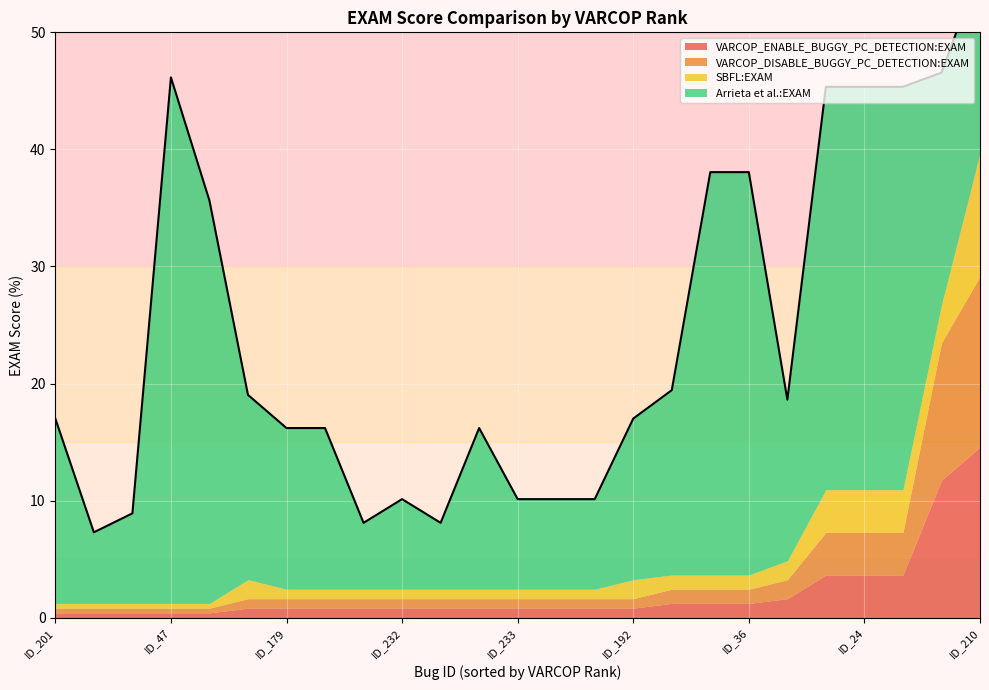

At which label is VARCOP_ENABLE_BUGGY_PC_DETECTION:EXAM closest to 7?

ID_25